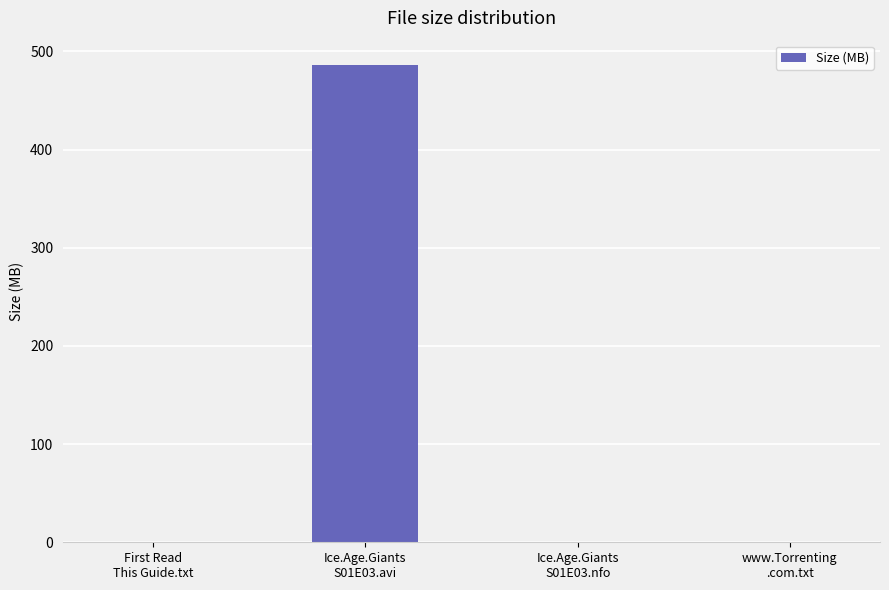

What is the sum of all values?

486.6